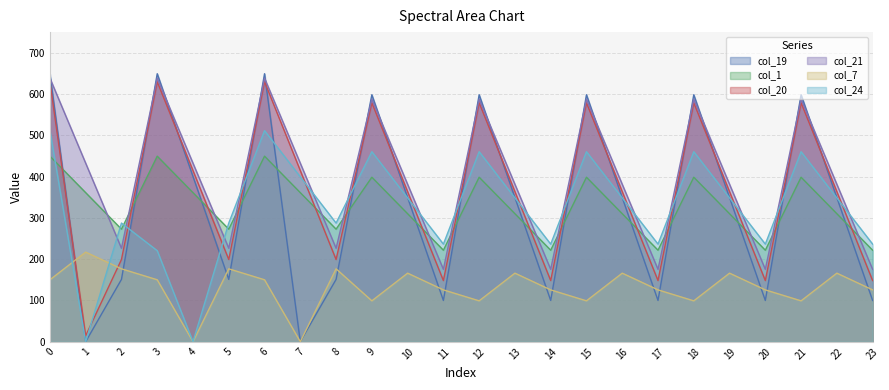

Does the chart display data point markers on the line(s)?

No